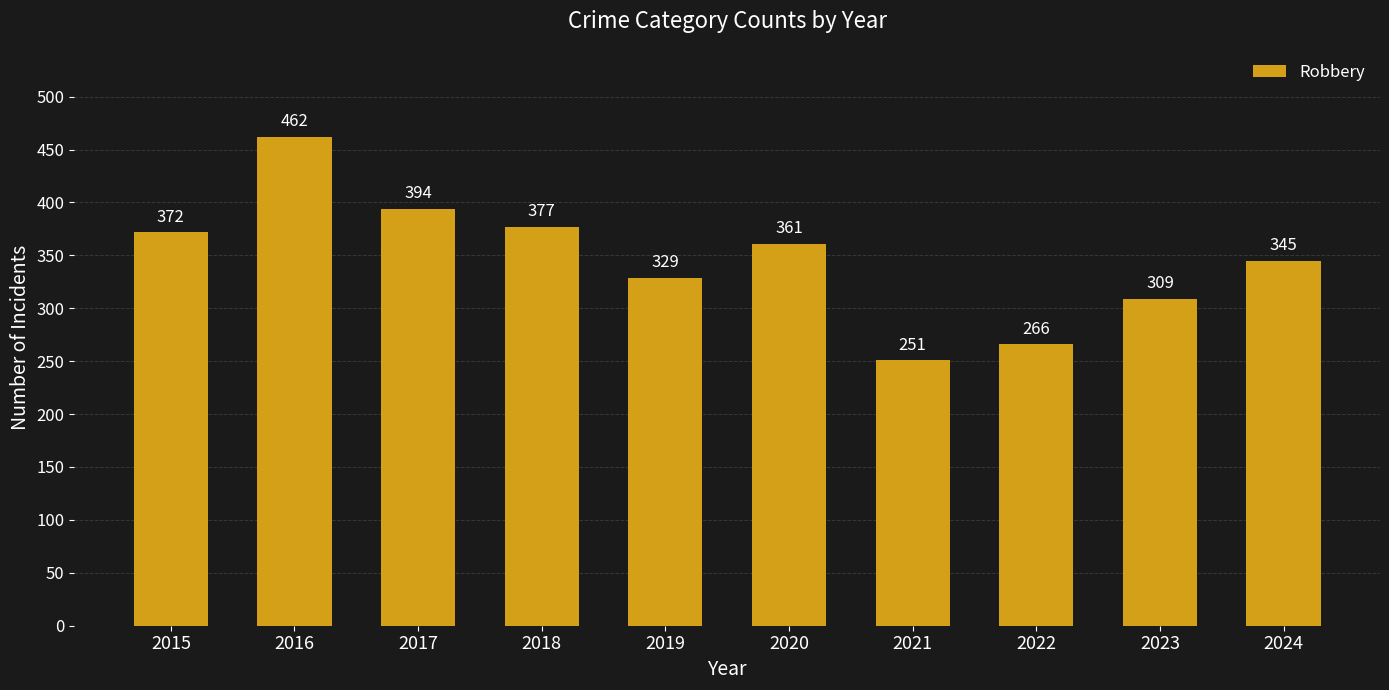

Does the chart contain stacked bars?

No